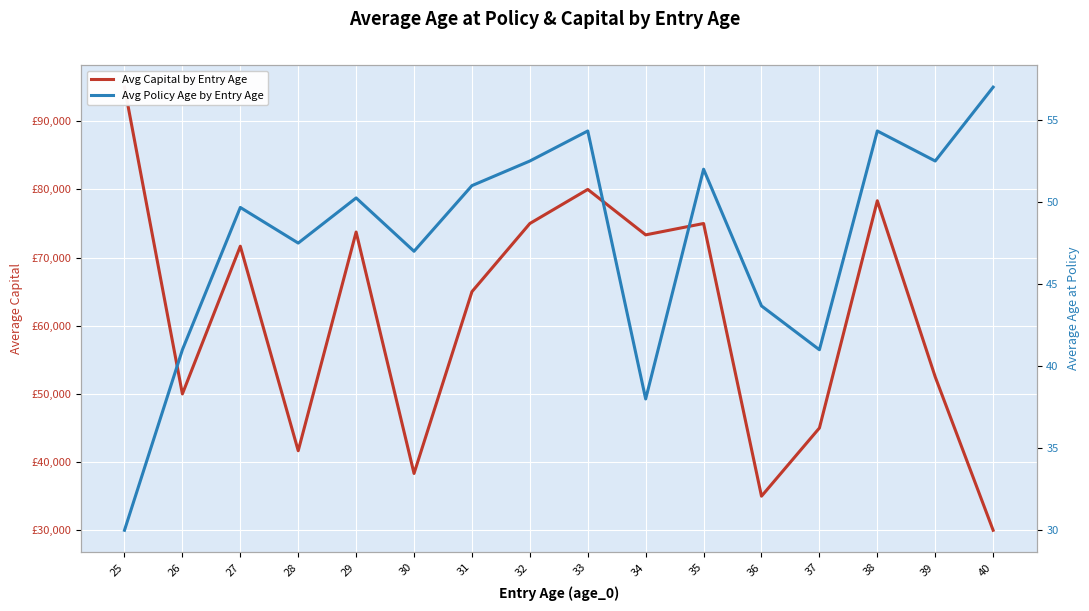

Which has a higher value, 35 or 40?

35